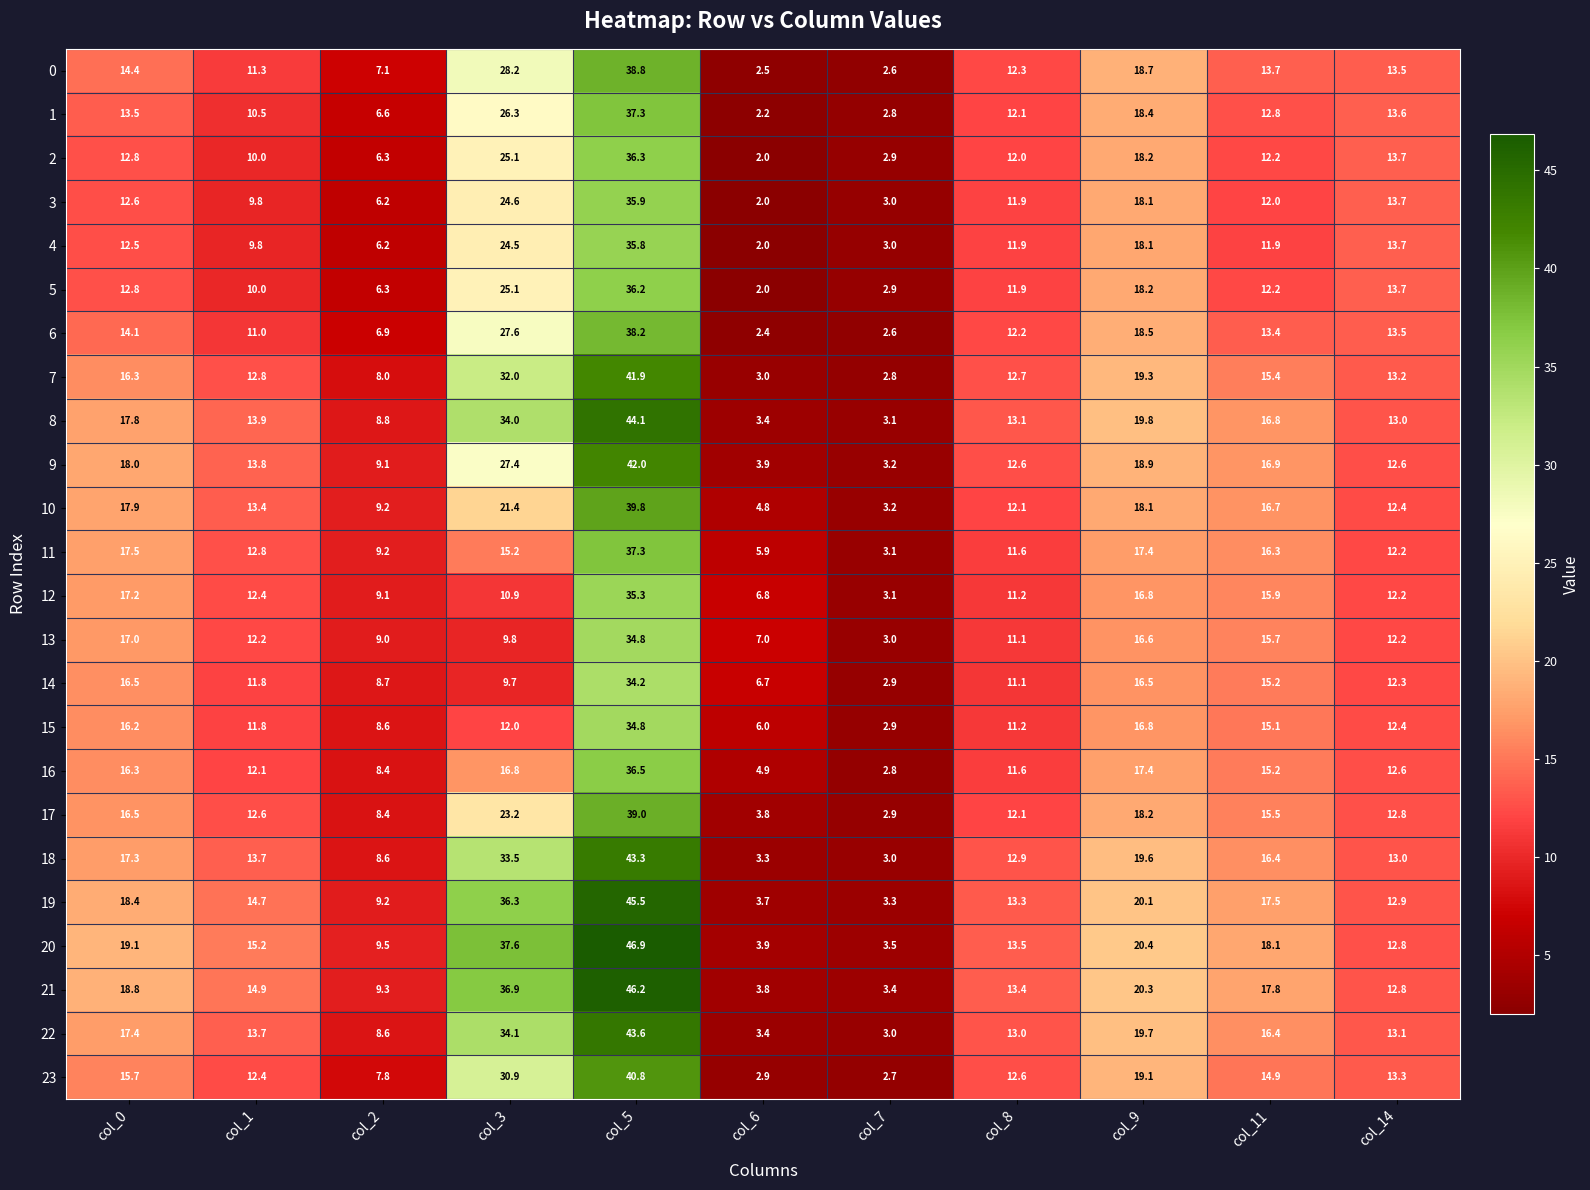

What is the difference between the 5 values at col_7 and col_1?

7.1